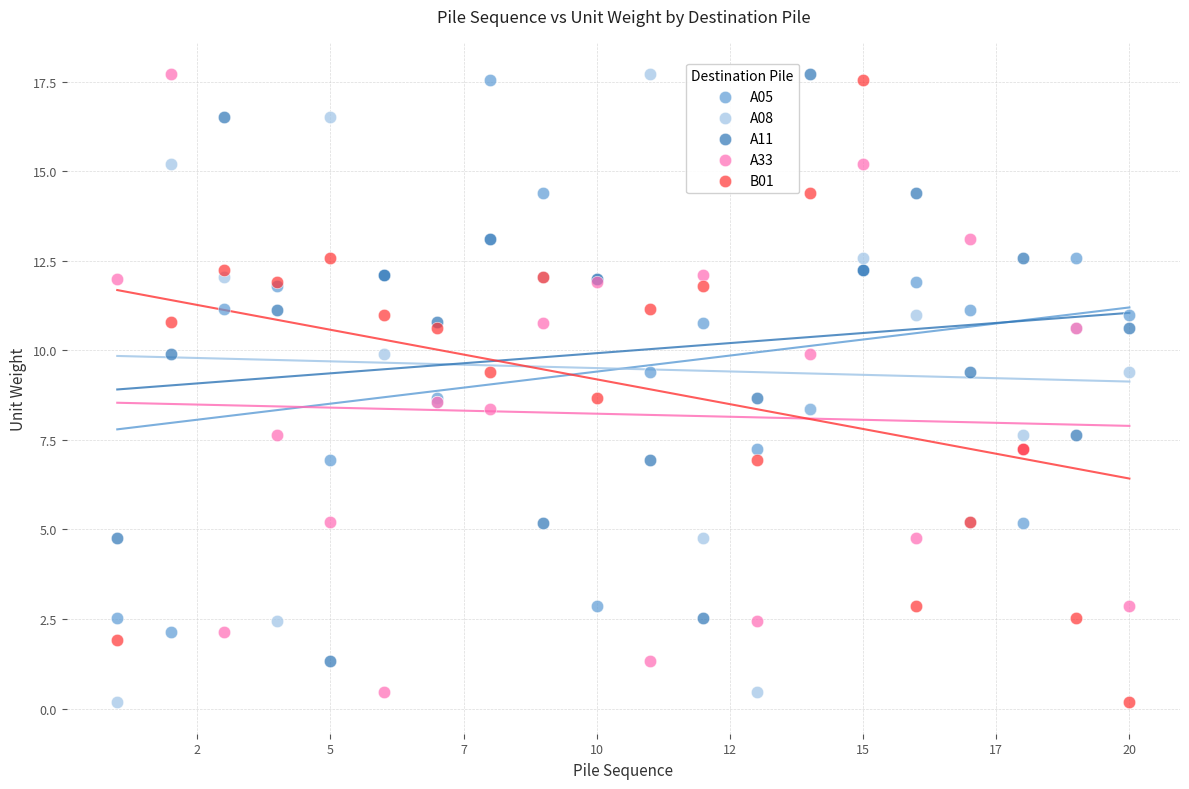

Which series has the widest spread of Y values?

A08